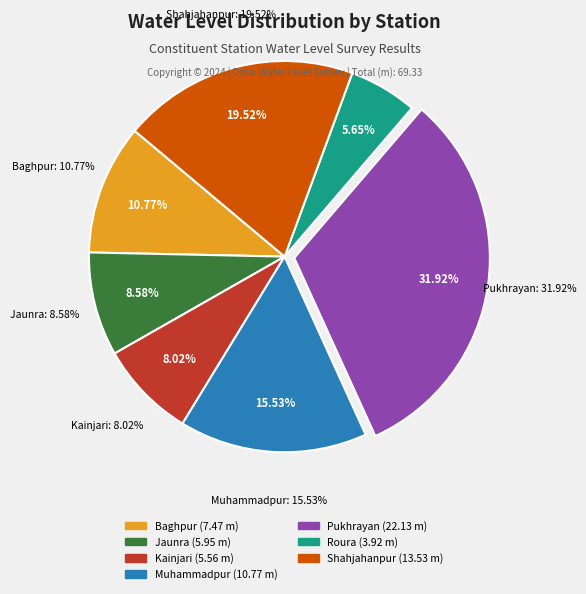

Rank the categories by value from highest to lowest.

Pukhrayan, Shahjahanpur, Muhammadpur, Baghpur, Jaunra, Kainjari, Roura